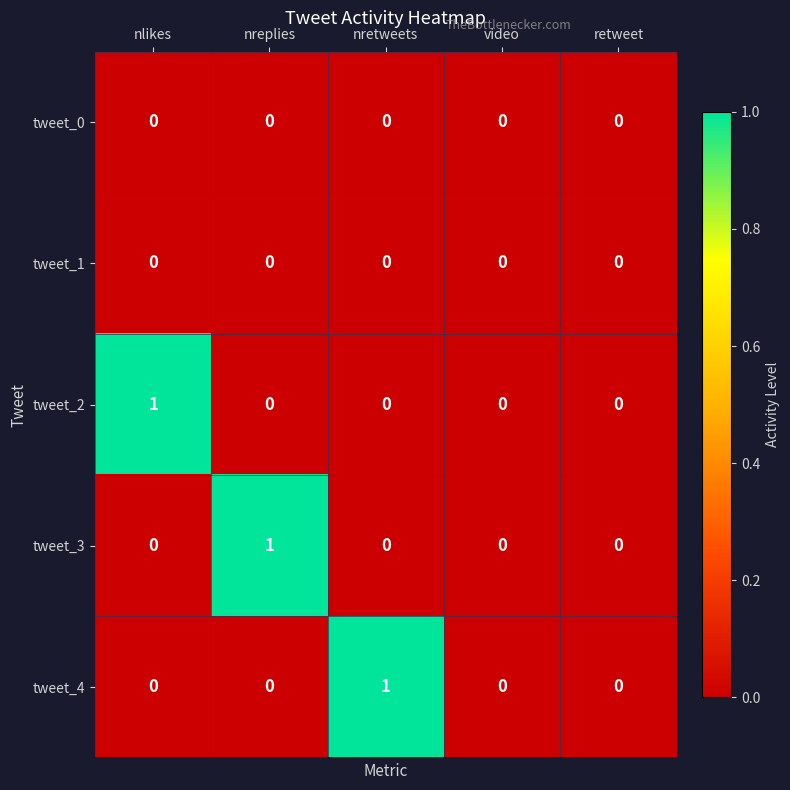

The tweet_2 series shows -1 at retweet. True or false?

False